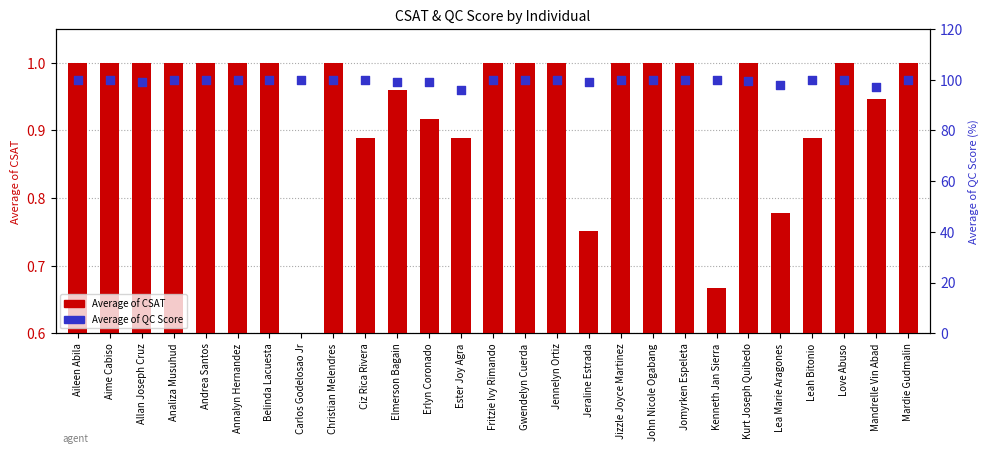

Which series has the widest spread of Y values?

Average of QC Score